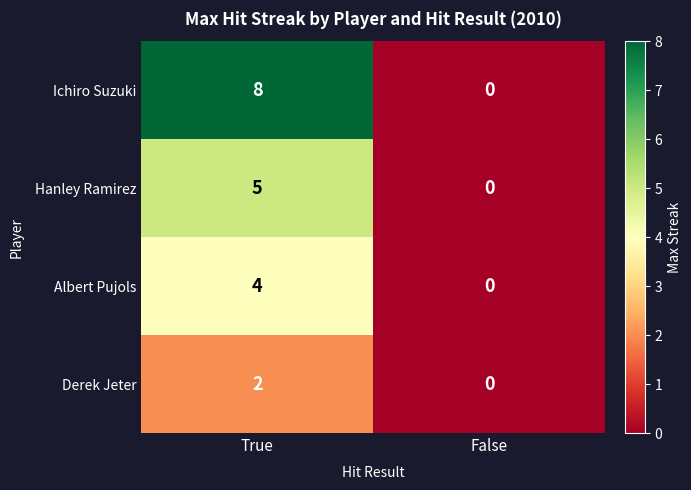

Which label corresponds to the largest value in the chart?

True